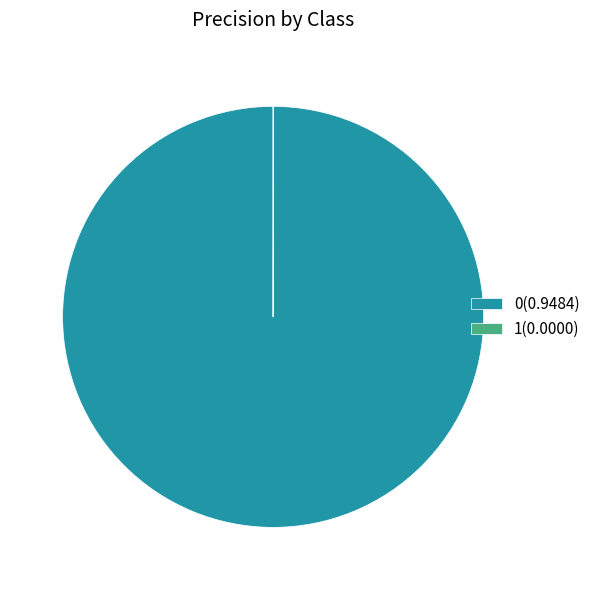

Is there any slice that represents more than half of the pie?

Yes